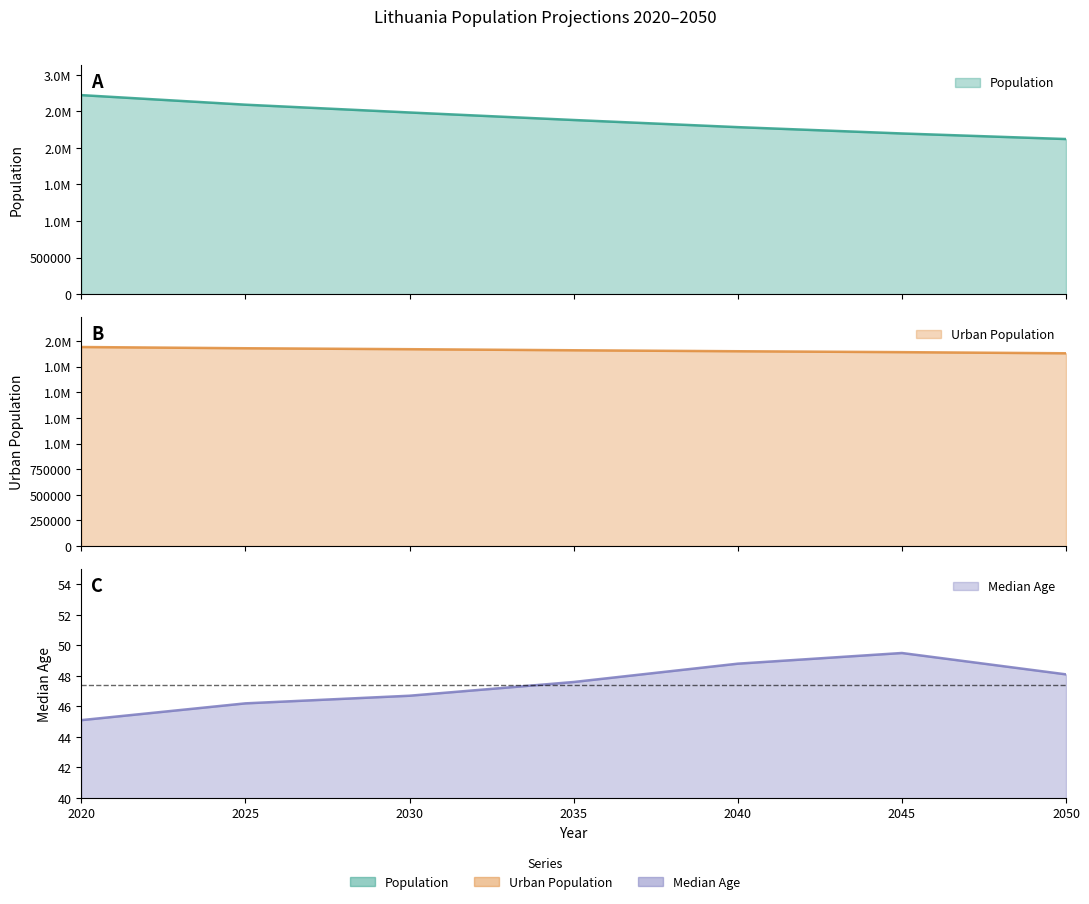

The value of Urban Population at 2035 is 1909316.0. True or false?

True